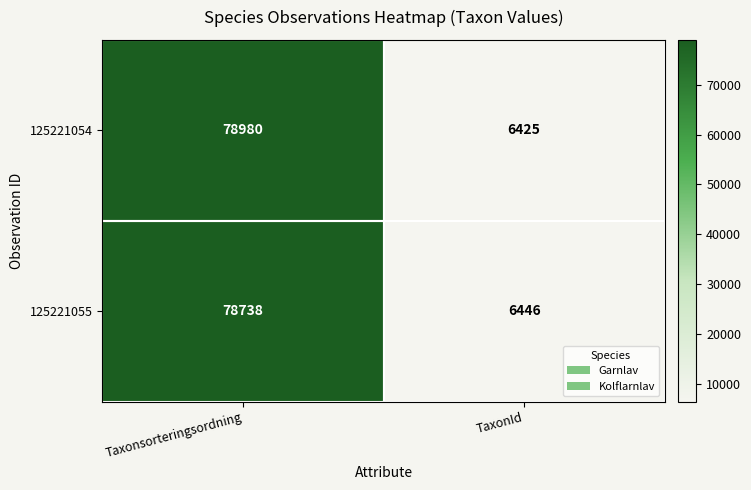

What is the difference between the 125221055 values at Taxonsorteringsordning and TaxonId?

72292